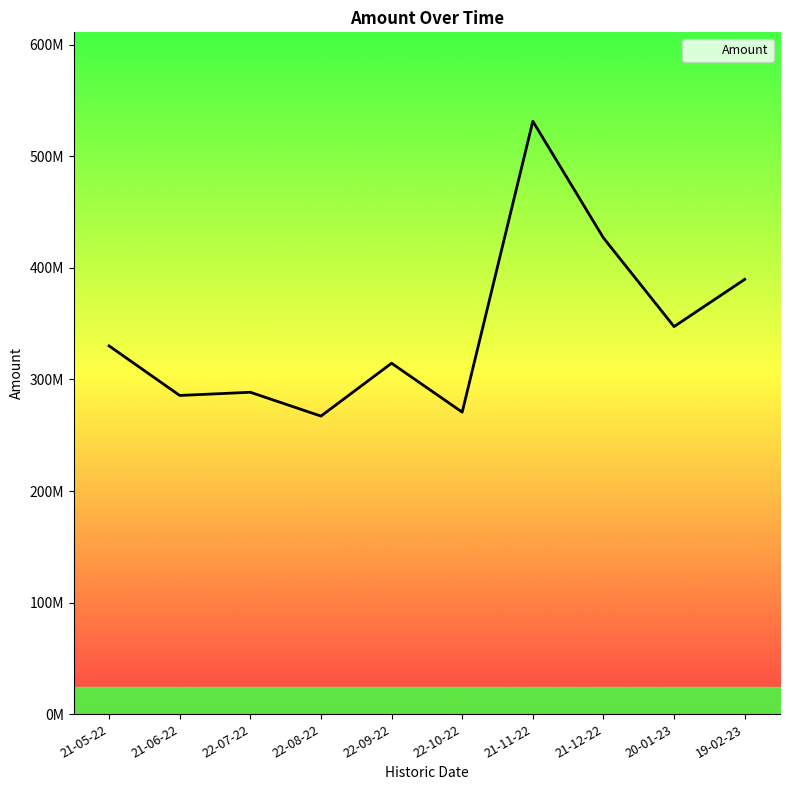

Does the chart have visible grid lines?

No